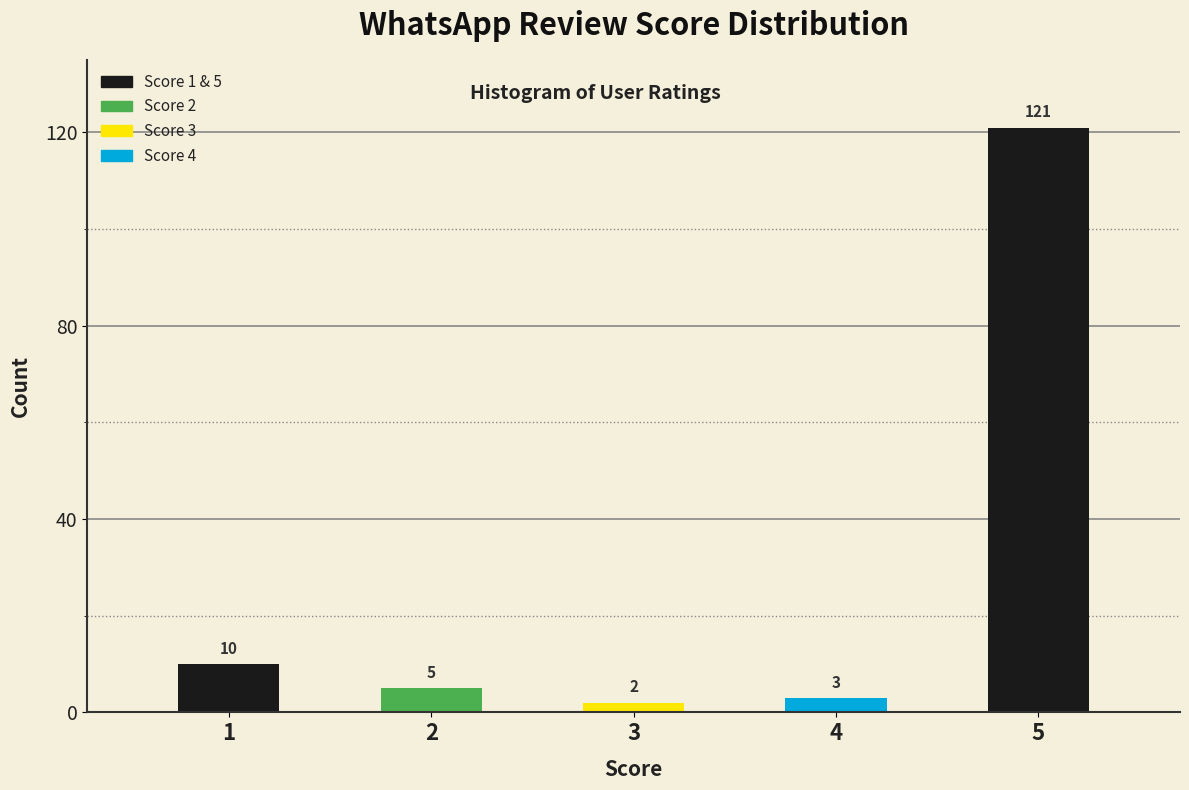

Reading left to right, transcribe all the data shown in this chart.

1=10	2=5	3=2	4=3	5=121